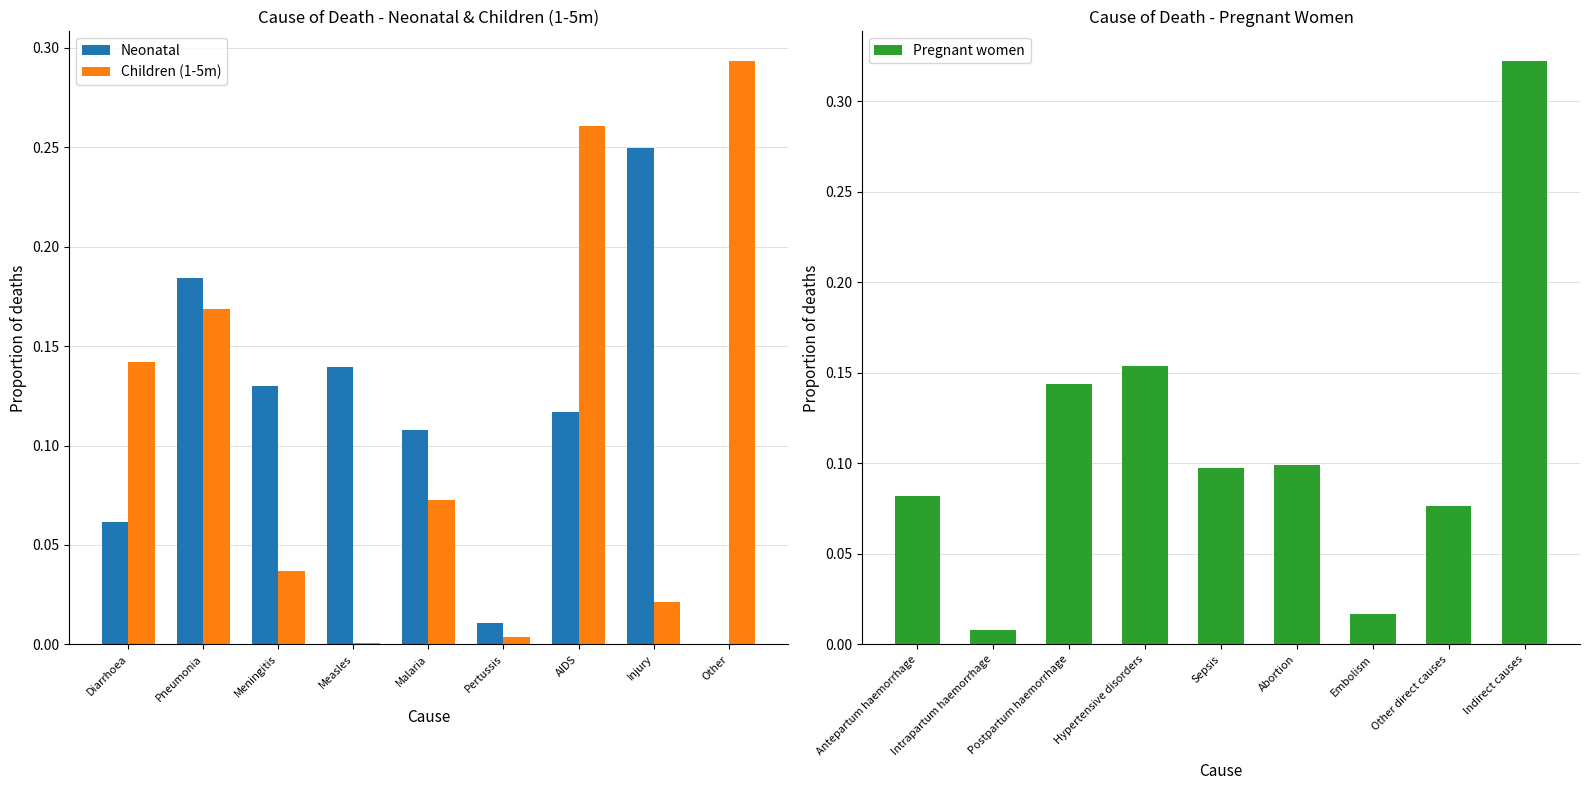

What is the sum of all Pregnant women values?

1.0